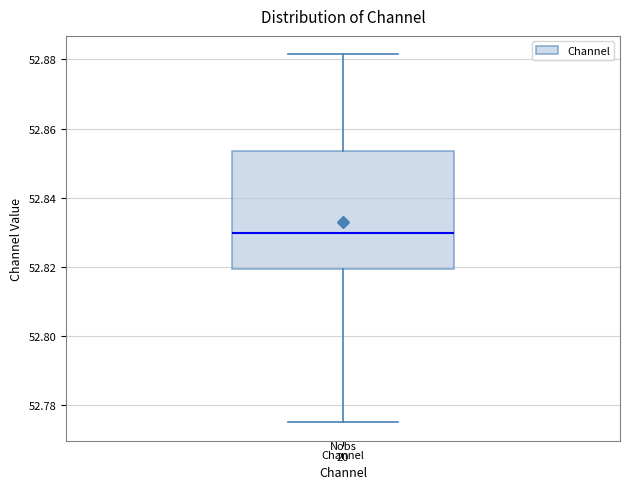

Where does the median line of the box for Channel sit on the y-axis? The values are not printed on the chart, so give them approximately, as read against the axis.

52.830